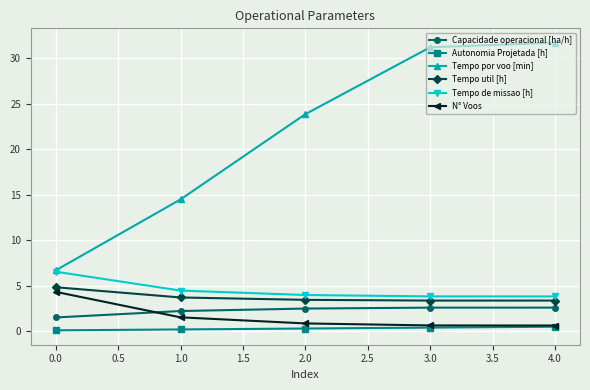

What is the sum of all Capacidade operacional [ha/h] values?

11.5